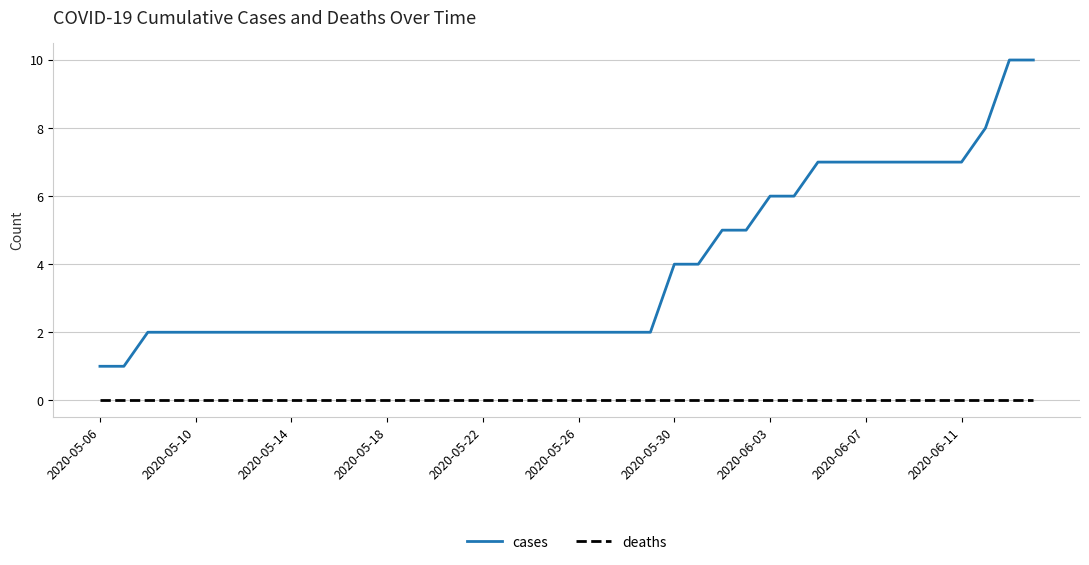

What is the sum of all cases values?

153